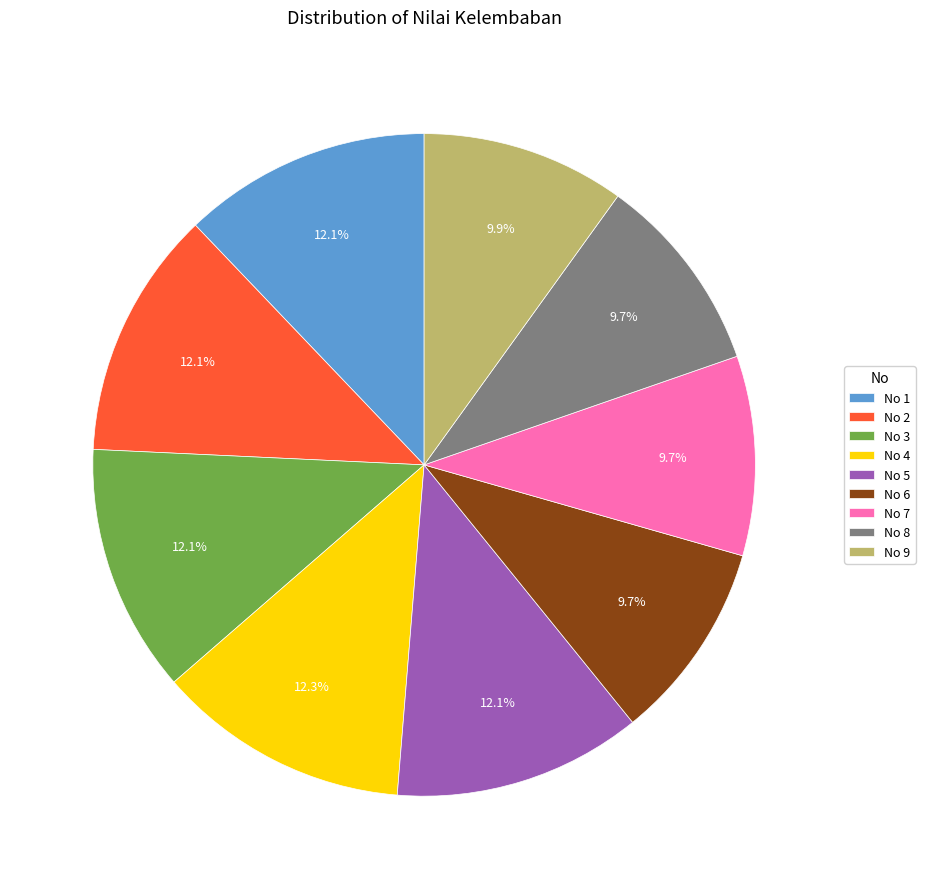

What is the total percentage of No 2 and No 9?

22.1%